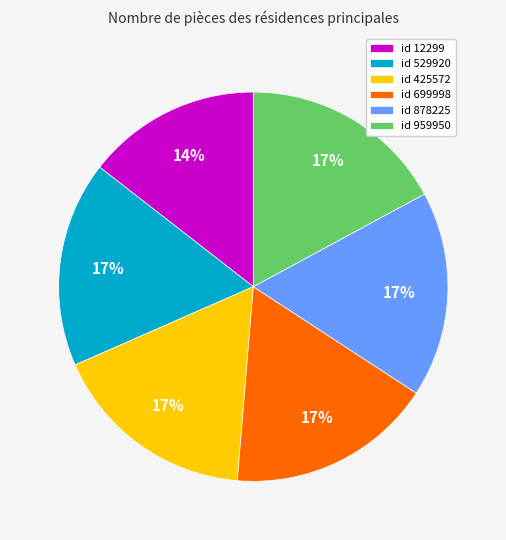

Count the number of slices in the pie.

6